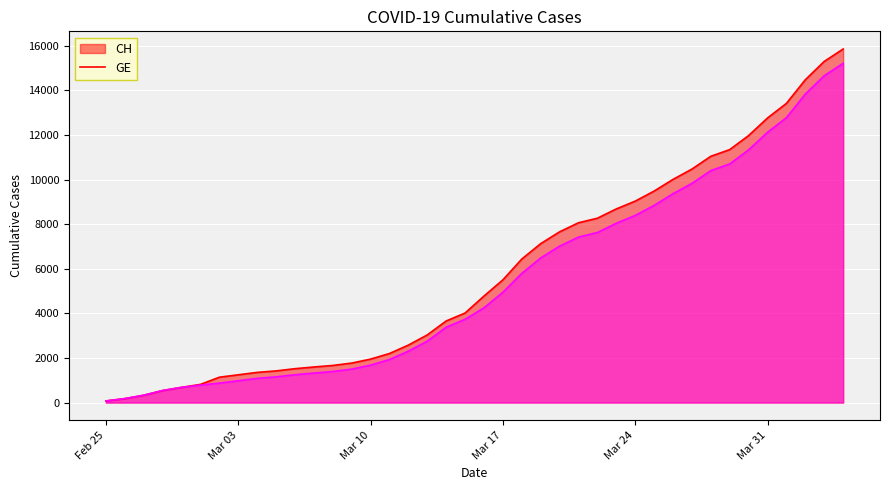

How many lines are shown in the chart?

2